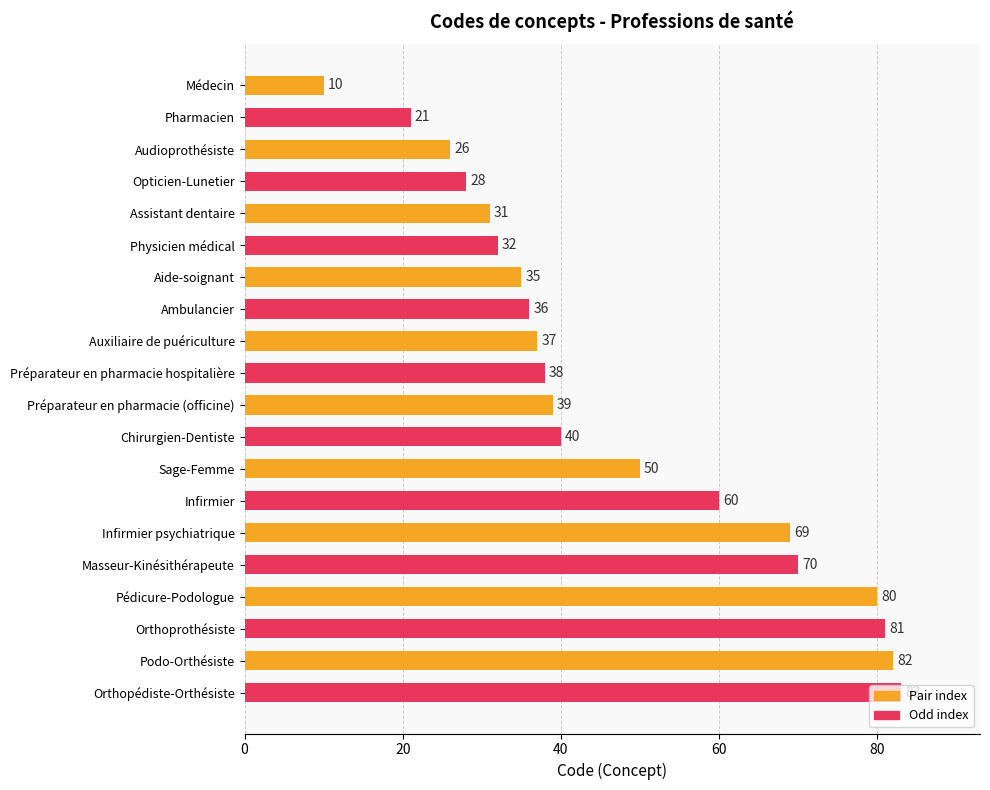

What position from the bottom is Audioprothésiste?

18